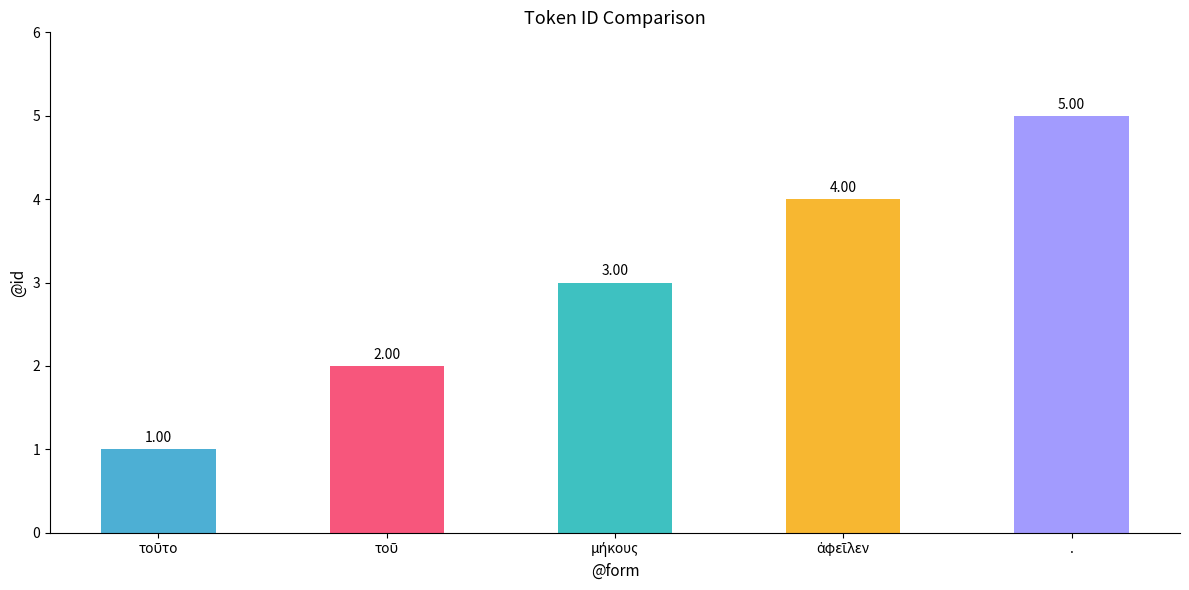

What is the difference between the maximum and minimum values?

4